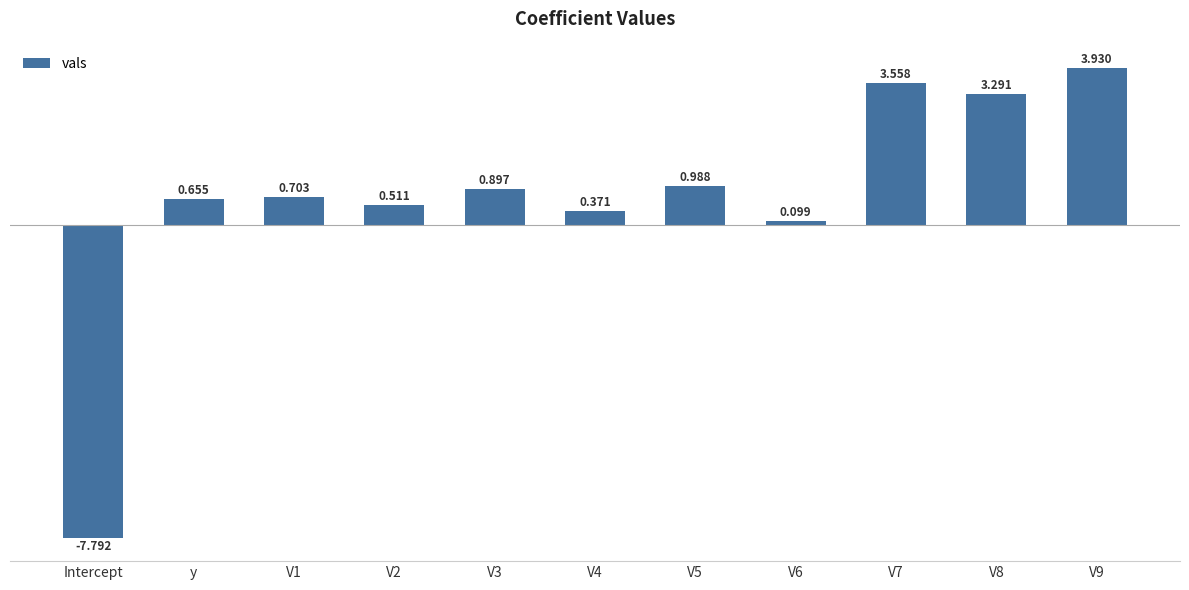

Which label corresponds to the smallest value in the chart?

Intercept